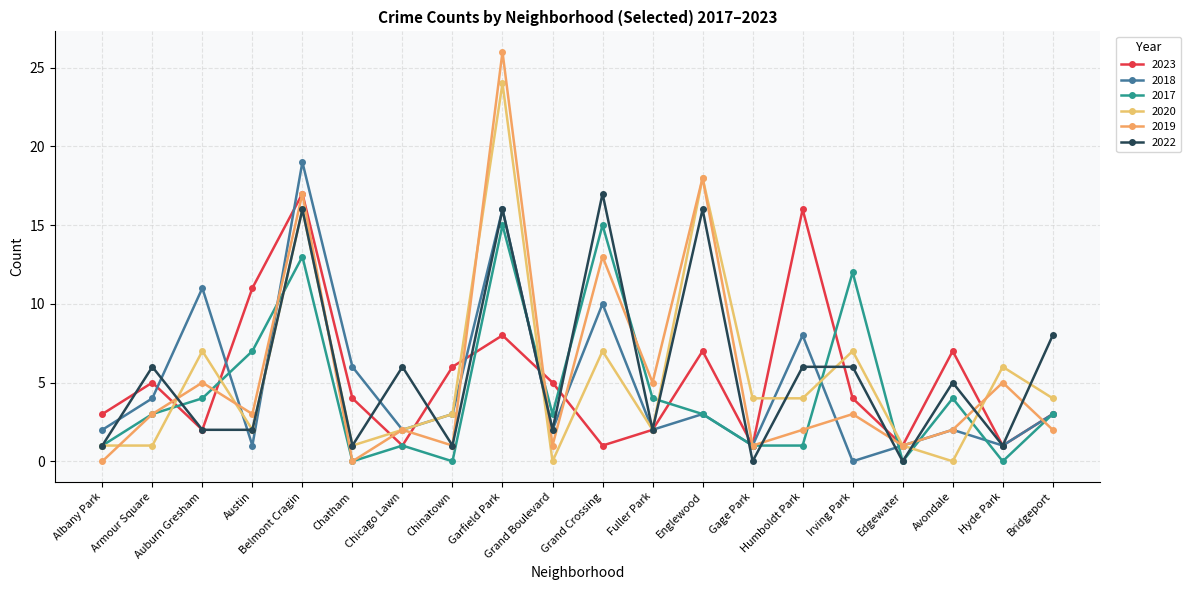

True or false: 2017 and 2018 cross at least once.

True